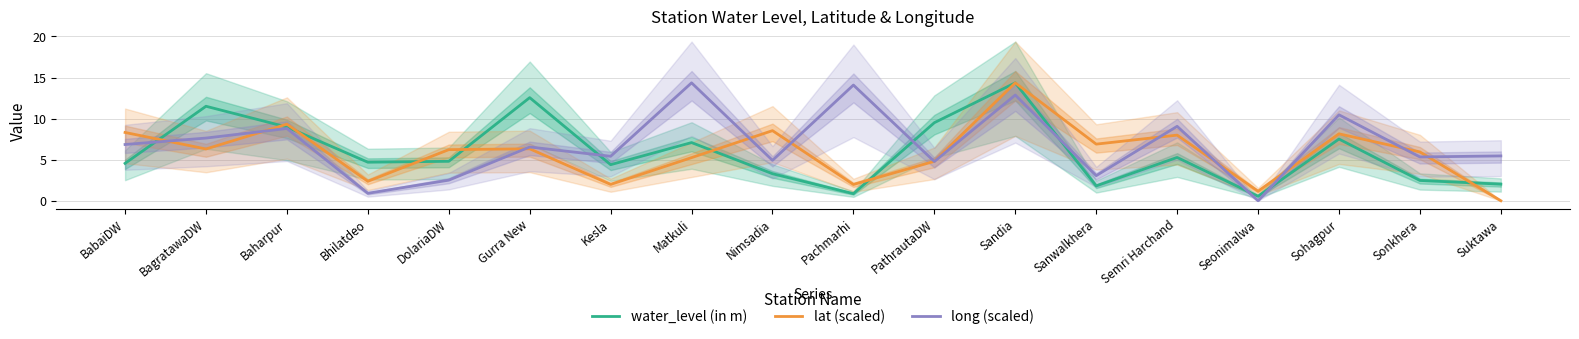

True or false: lat (scaled) and water_level (in m) intersect in this chart.

True